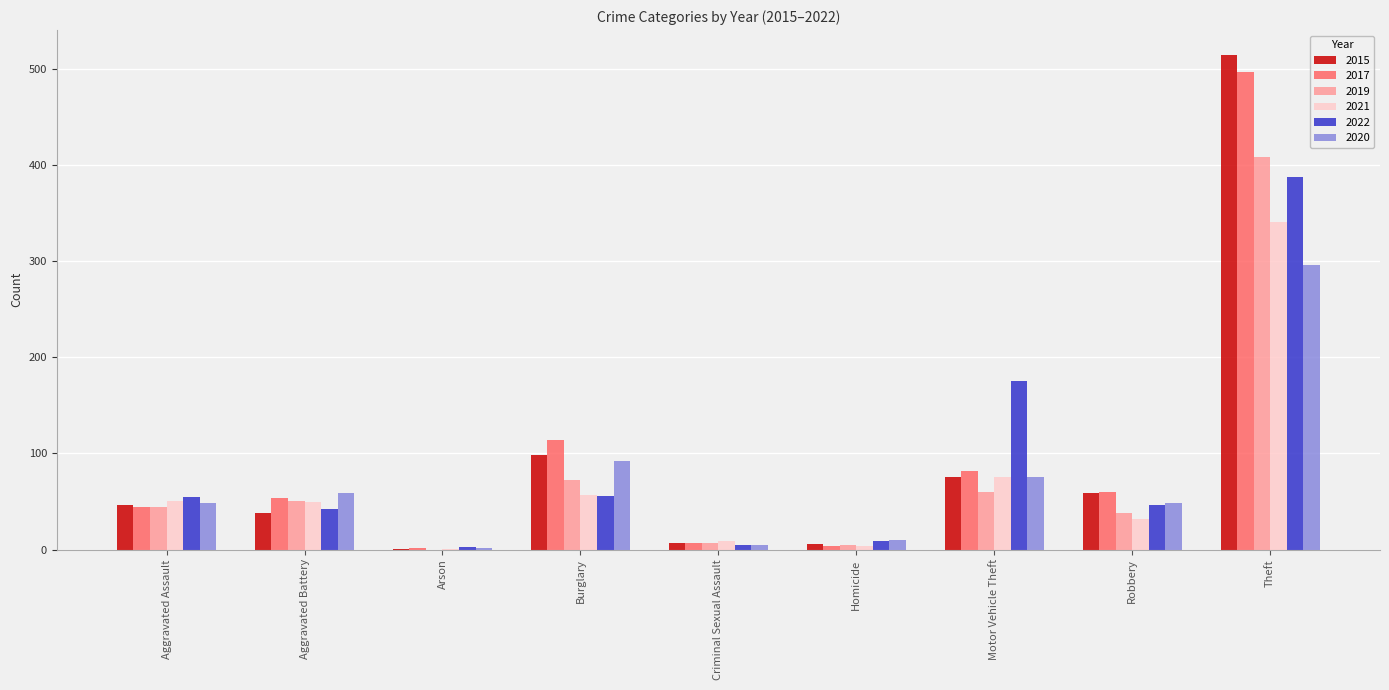

The 2021 series shows 97 at Theft. True or false?

False